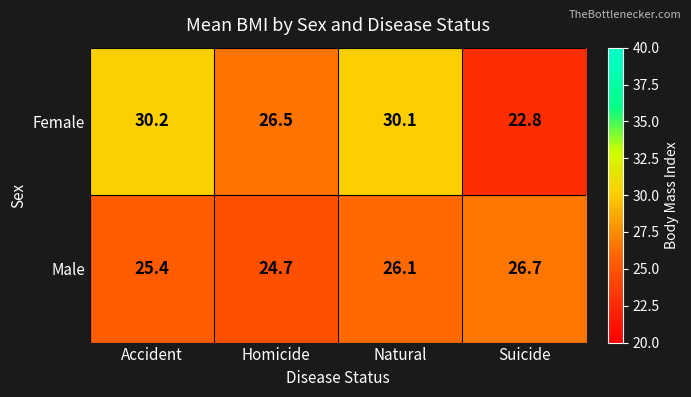

Which category has the highest value in the Female series?

Accident